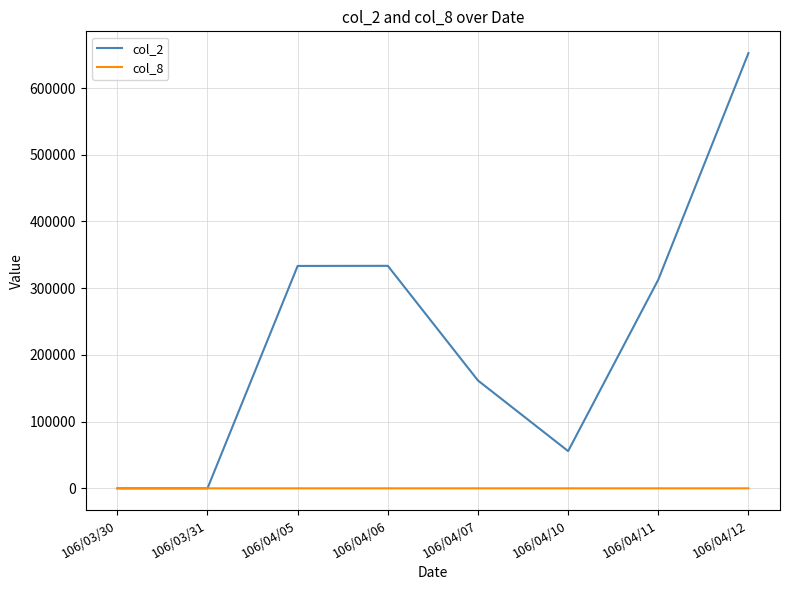

What position from the right is 106/04/11?

2